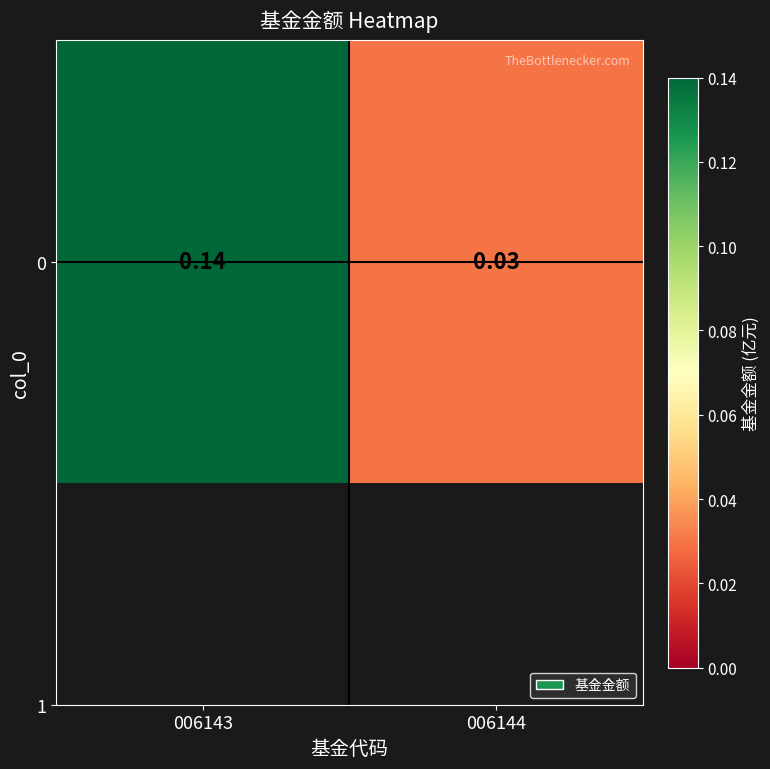

Which category has the lowest value across all series?

006144